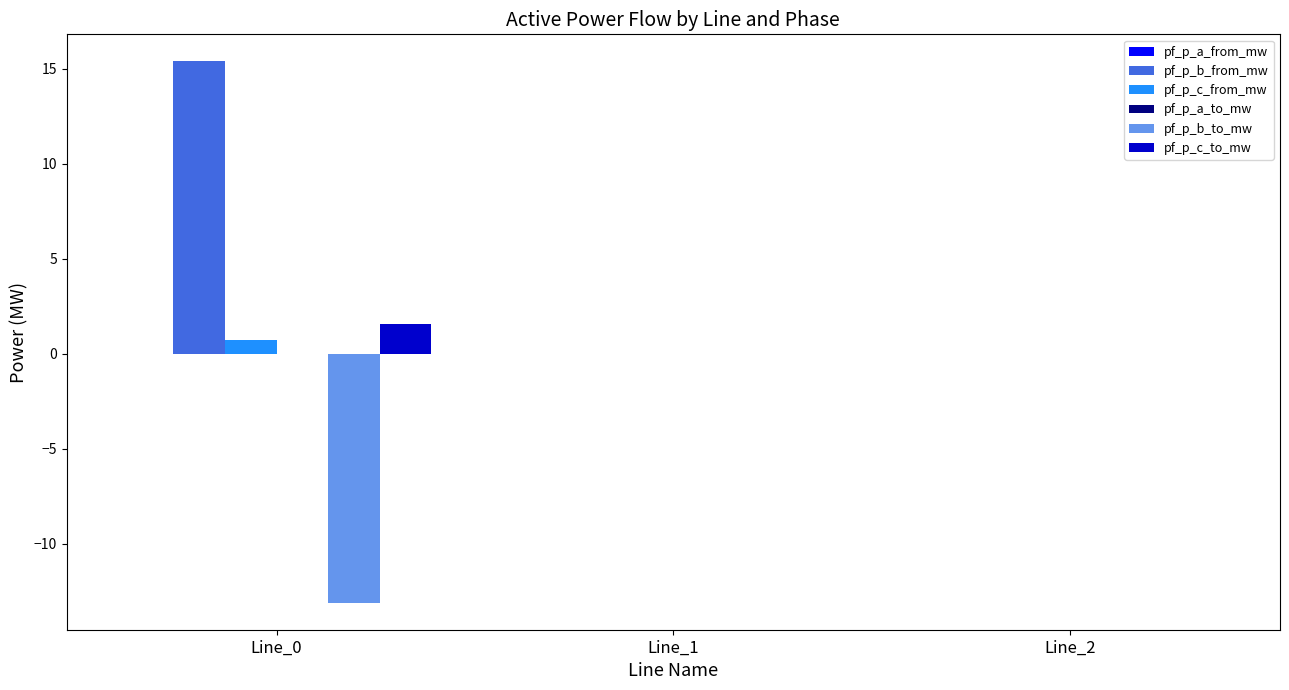

Which series has the largest total across all categories?

pf_p_b_from_mw